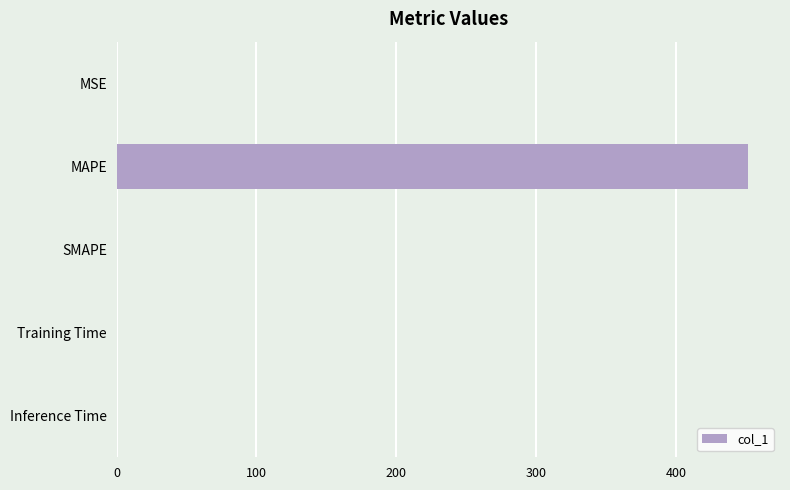

Does the chart contain stacked bars?

No